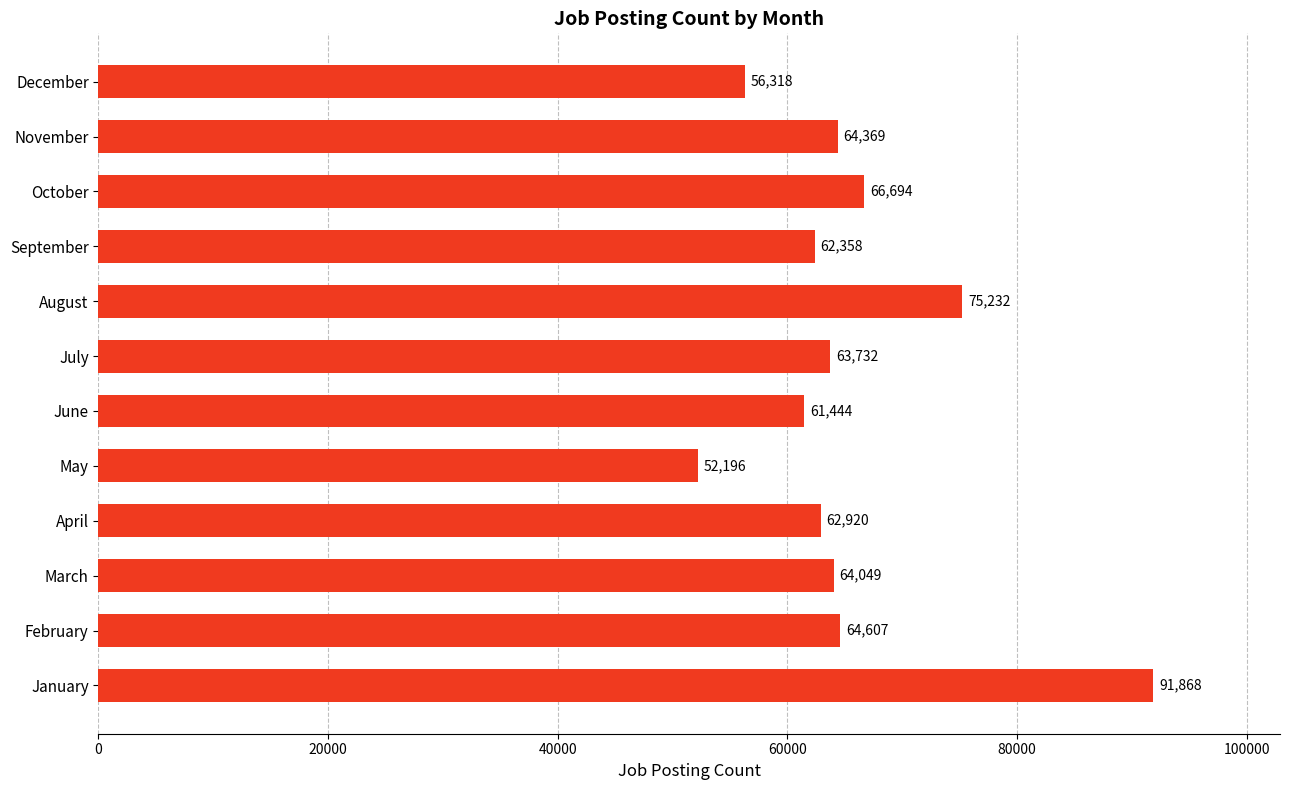

What is the average value?

65482